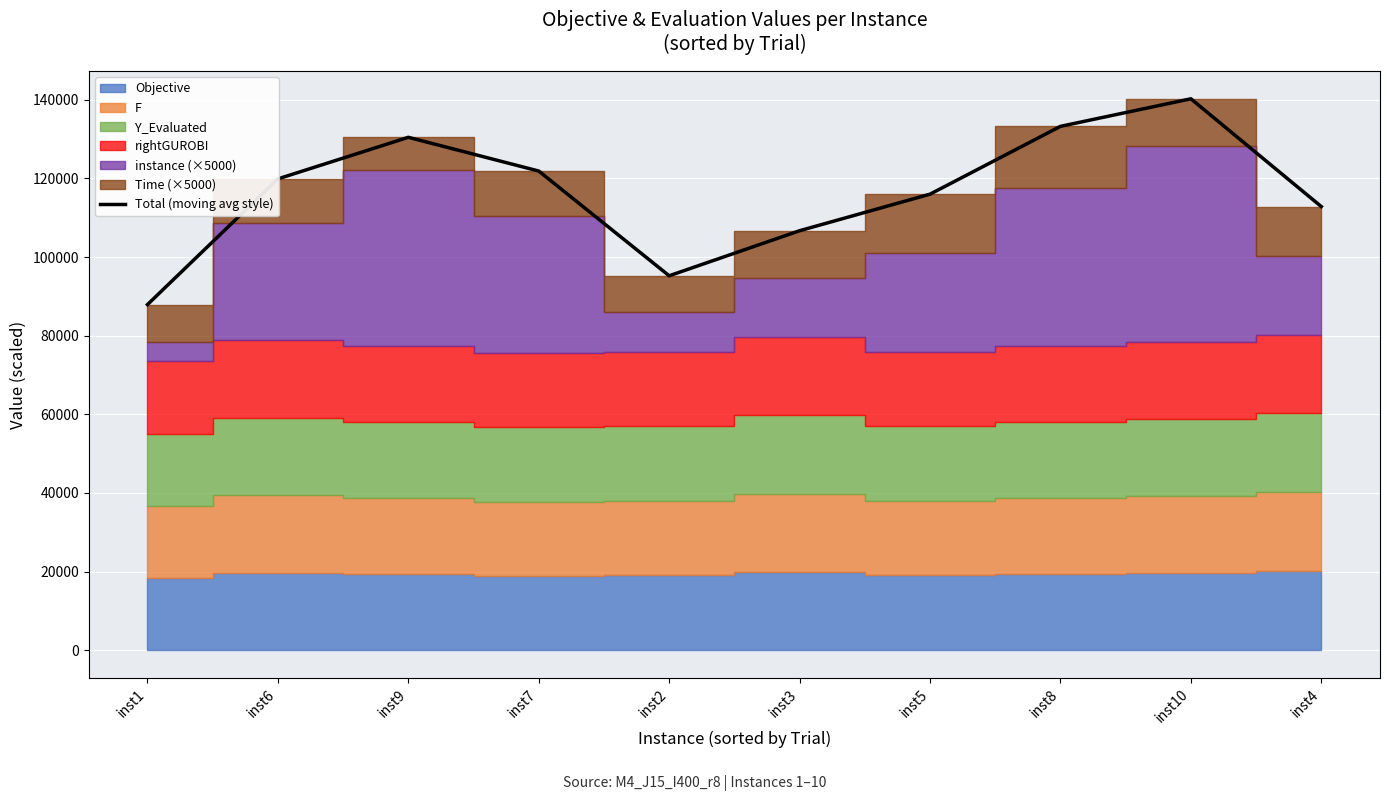

What is the difference between the second highest and second lowest values?

38019.8